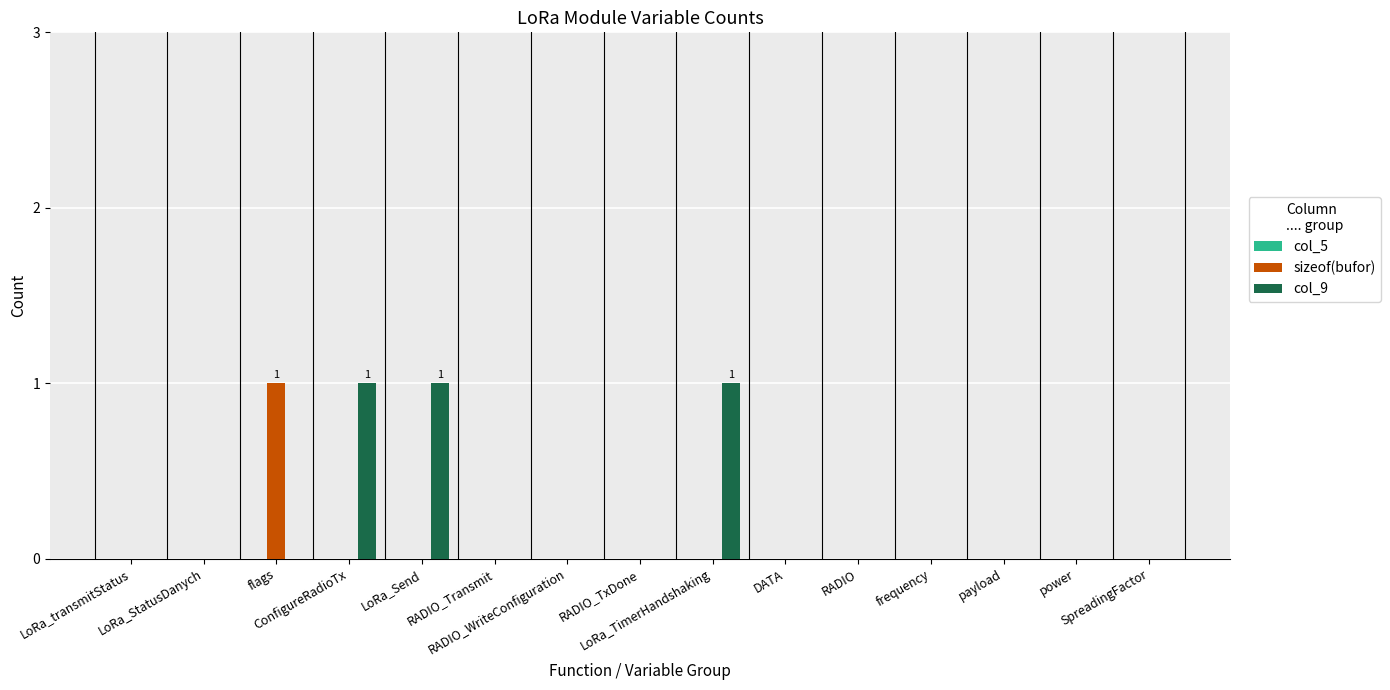

How many col_9 values are between 0 and 1?

15